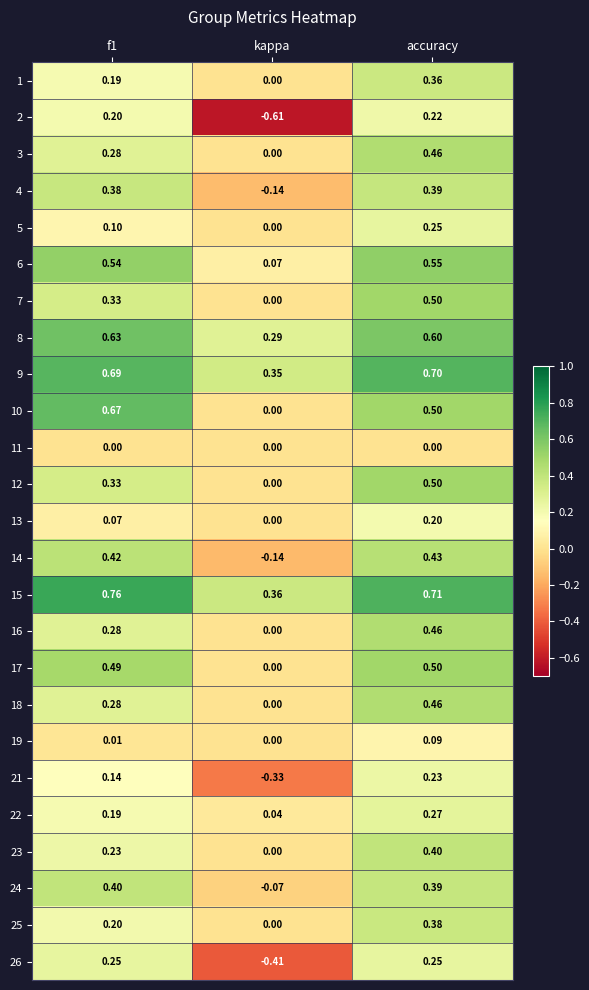

At which category does the chart reach its minimum across all series?

kappa